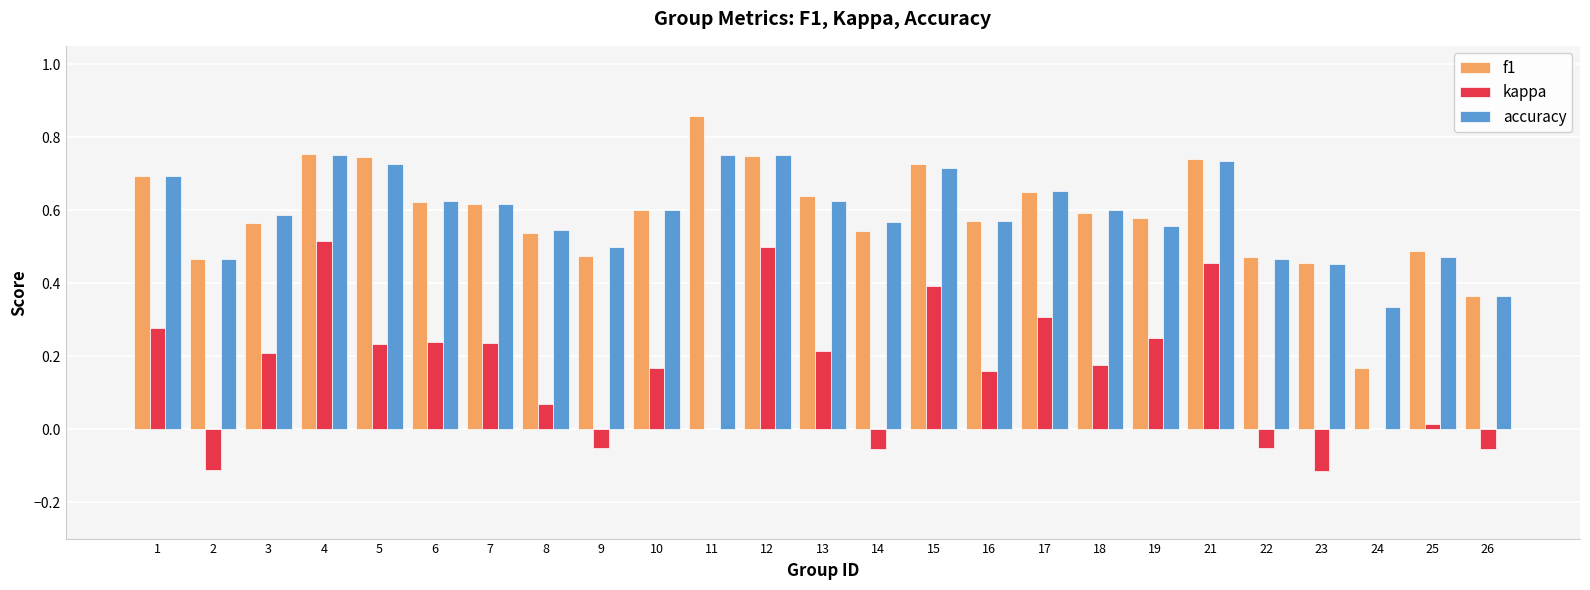

At which category does the chart reach its peak across all series?

11